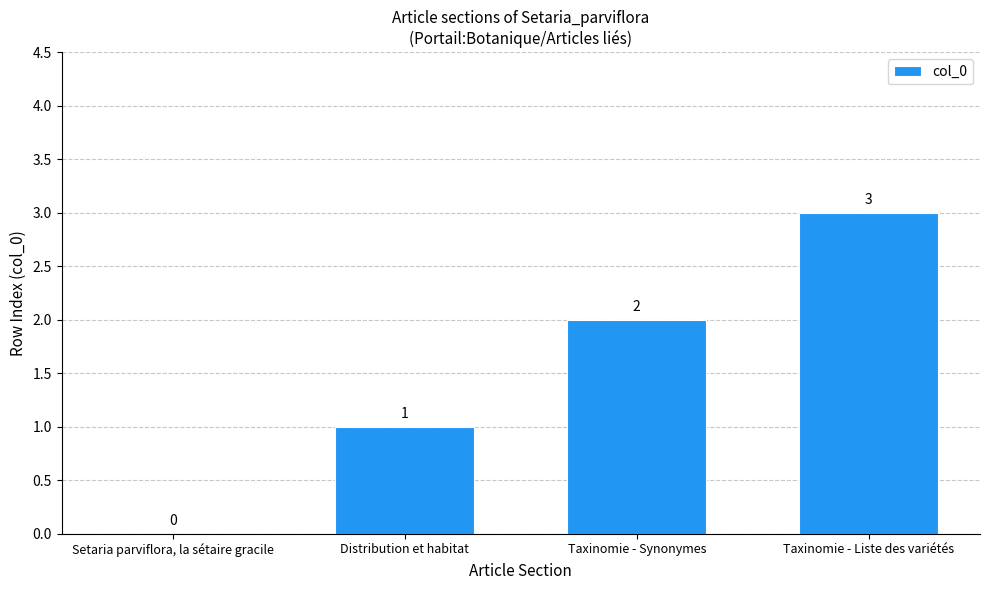

How many values are above zero?

3